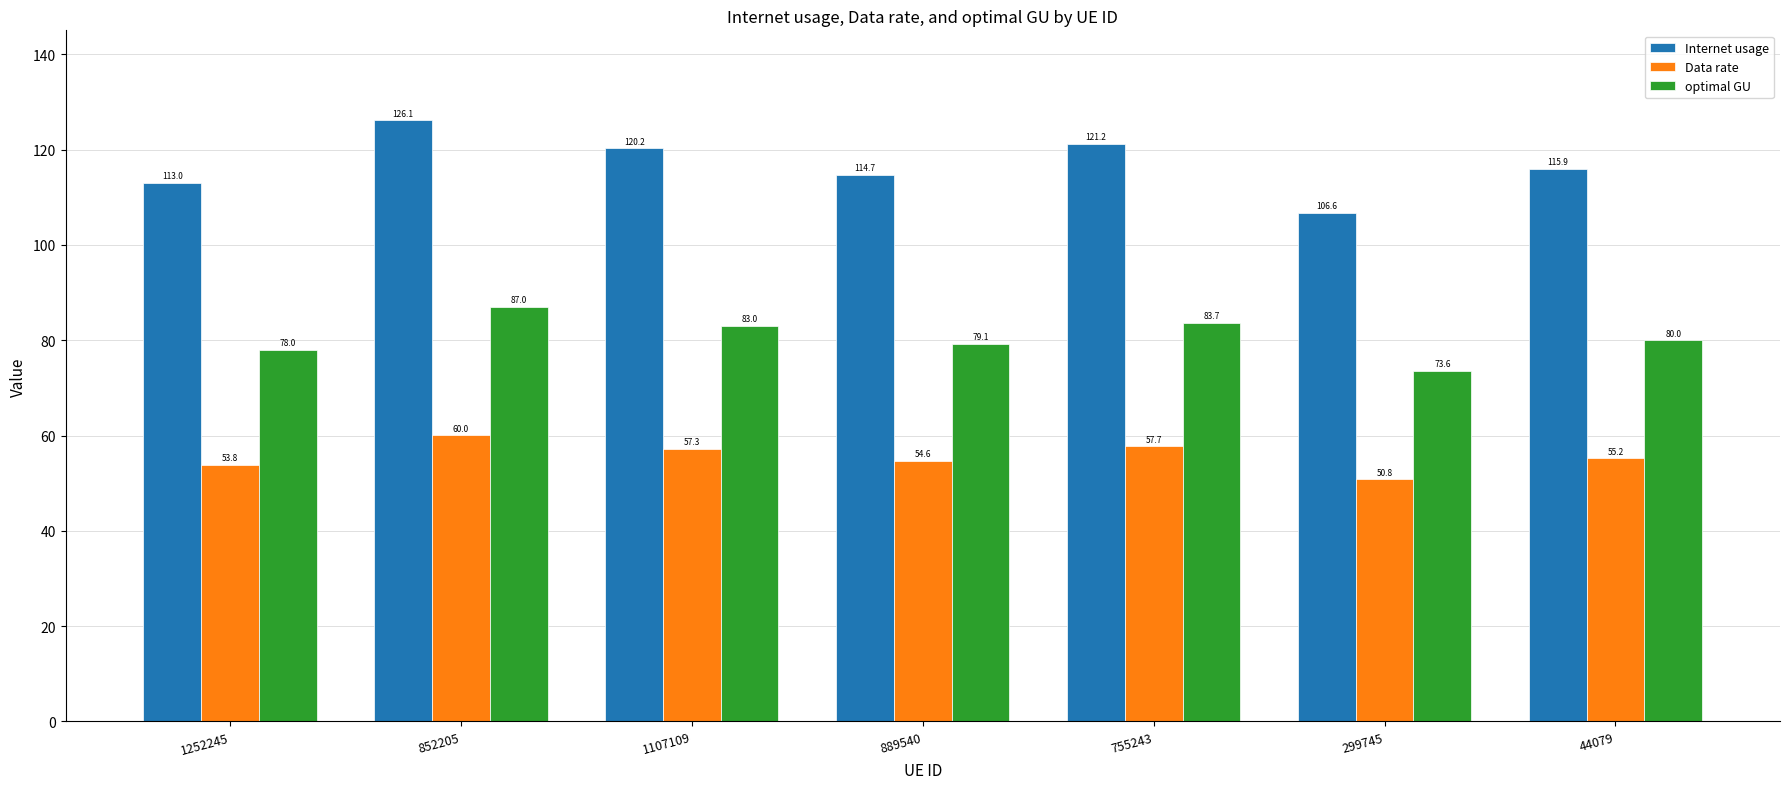

How many data points in Data rate are less than 55?

3